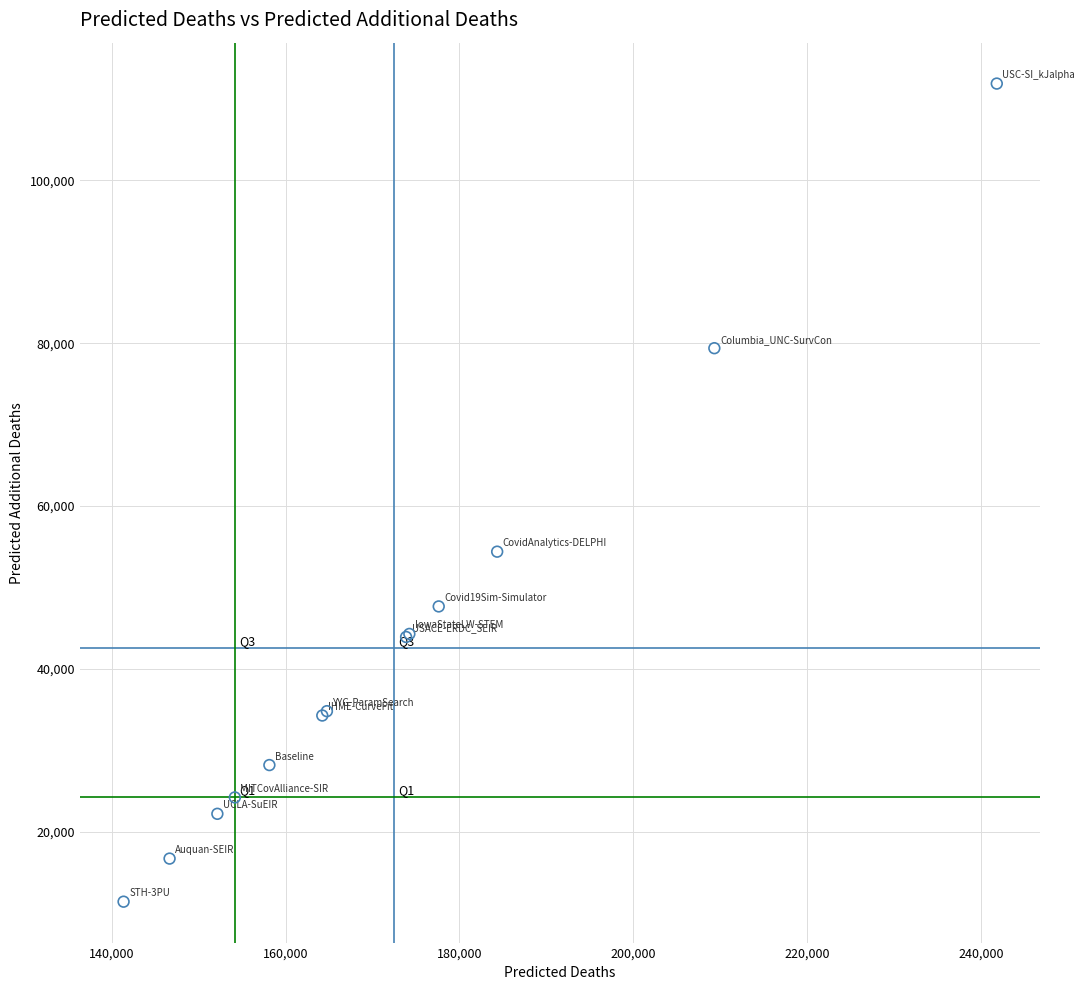

What Y value in the scatter plot is closest to 61647?

54396.0